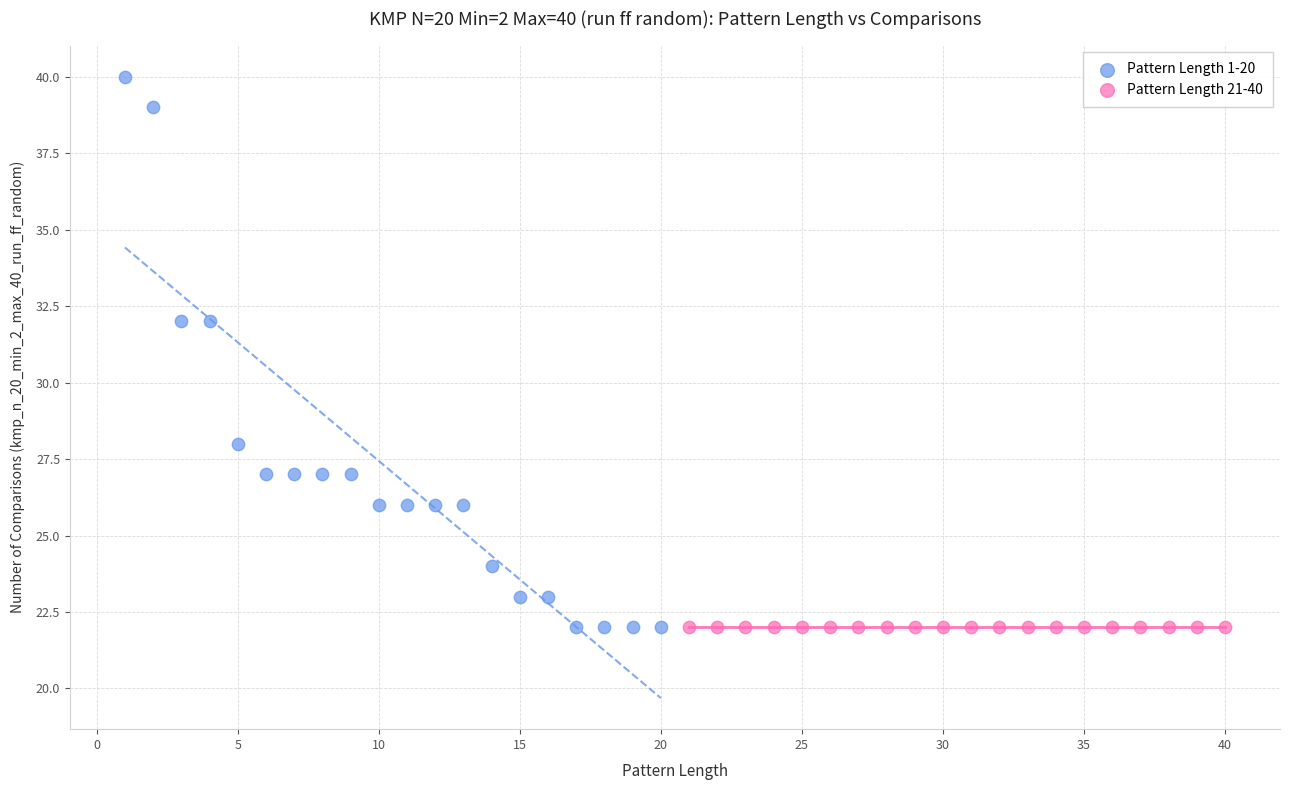

What are all the series names shown in the legend?

Pattern Length 1-20, Pattern Length 21-40